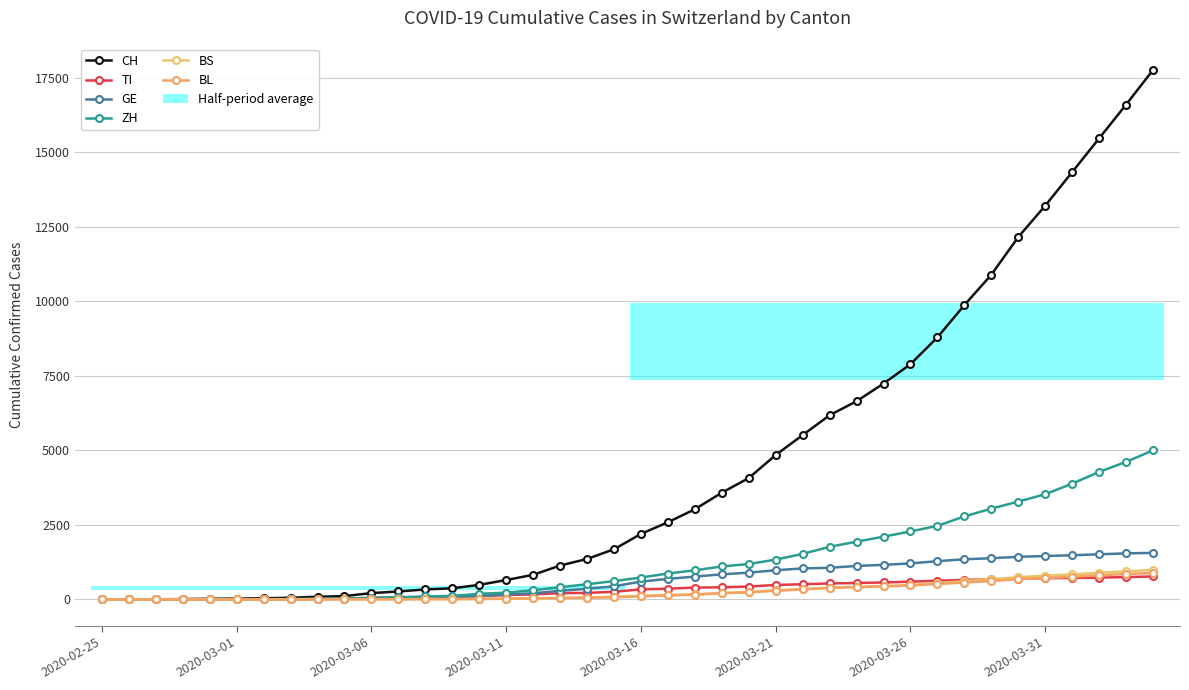

Count the number of categories in the chart.

40